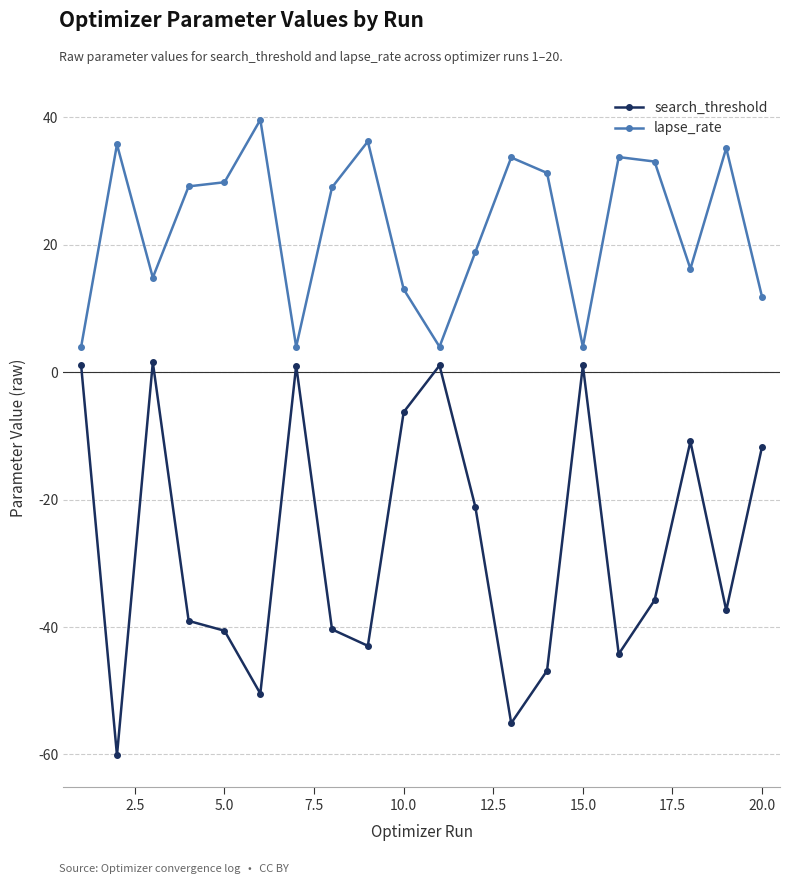

Which series has the largest total across all categories?

lapse_rate